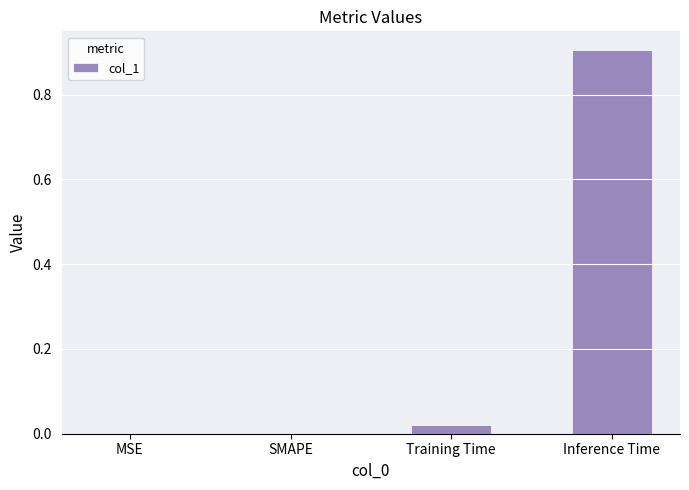

Which label corresponds to the largest value in the chart?

Inference Time